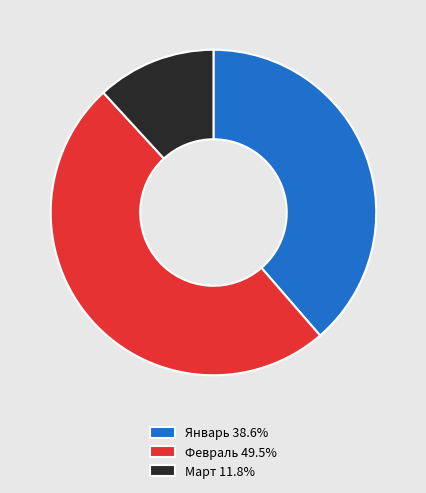

What is the ratio of the value at Январь 38.6% to the value at Март 11.8%?

3.3